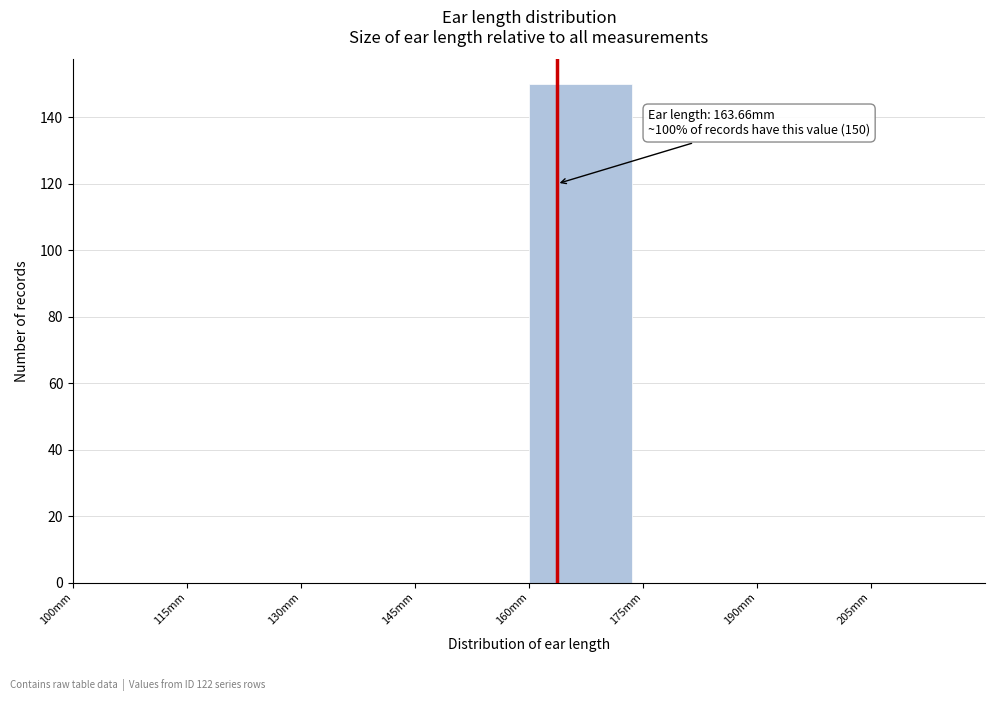

Over which range of the x-axis is the bar tallest?

160 to 175